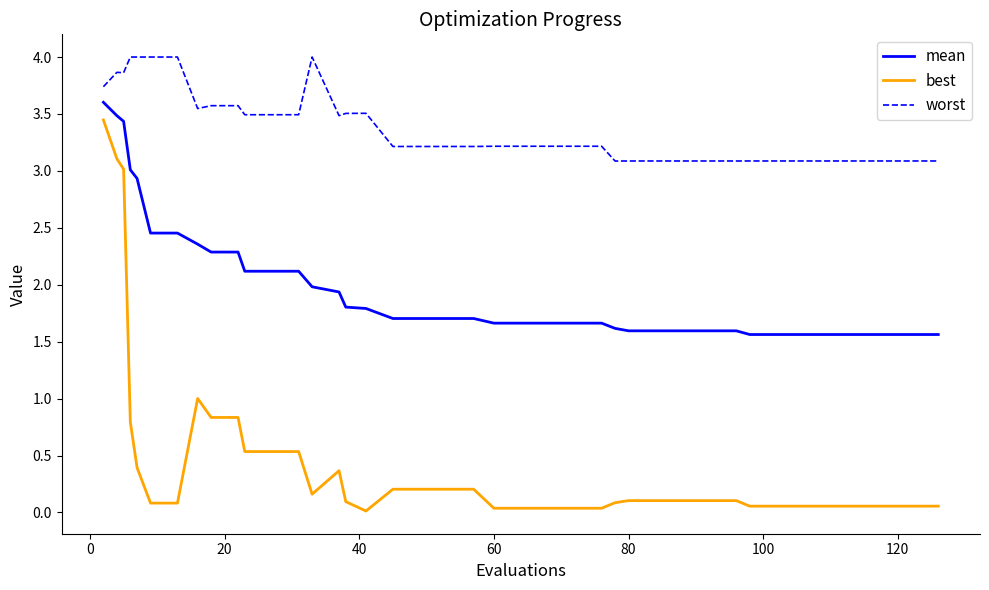

What is the greatest value displayed?

4.0